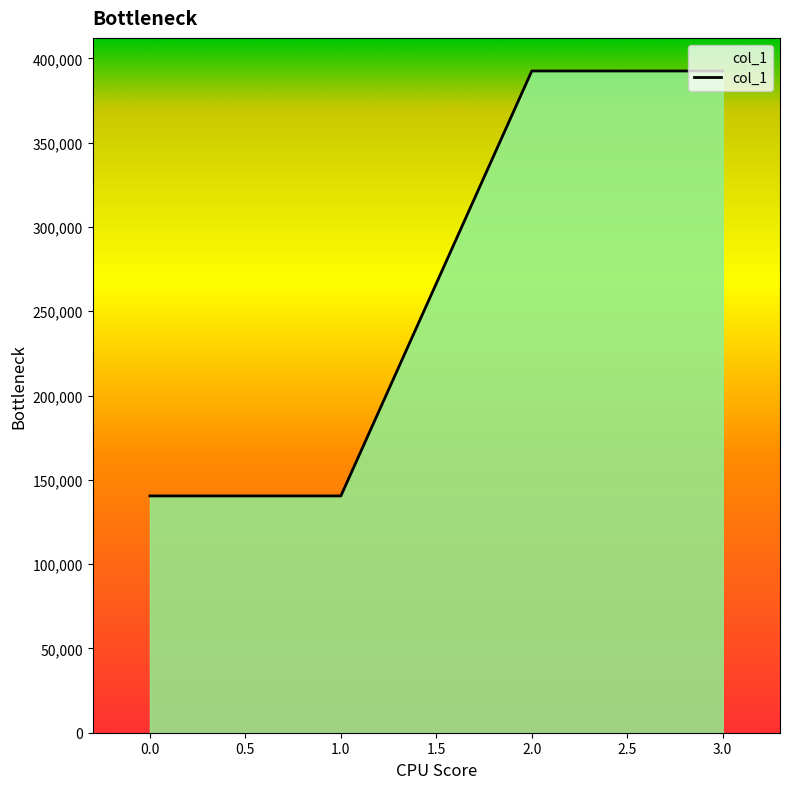

The value at 1.0 is 78249. True or false?

False